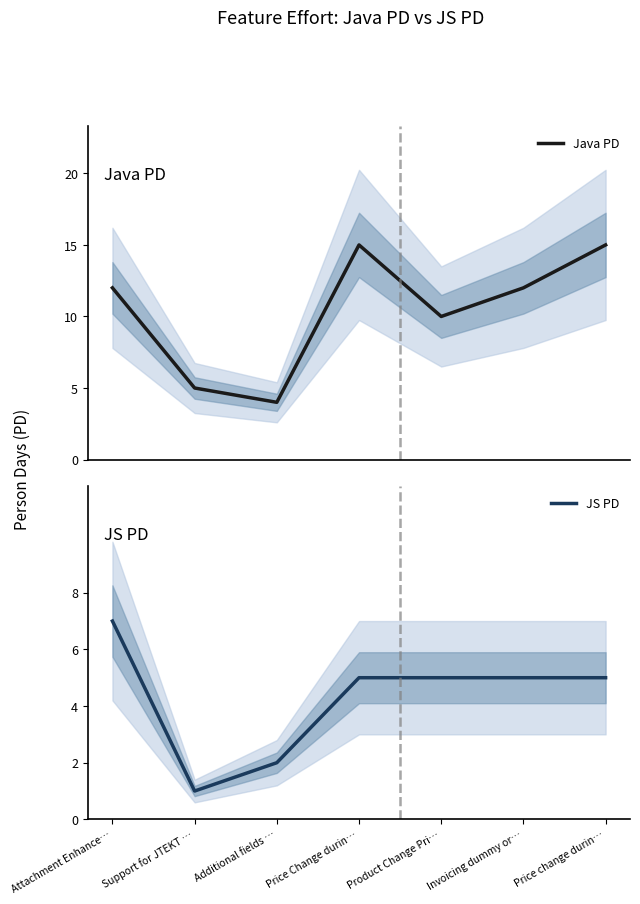

Where is the first local minimum for JS PD?

Support for JTEKT …